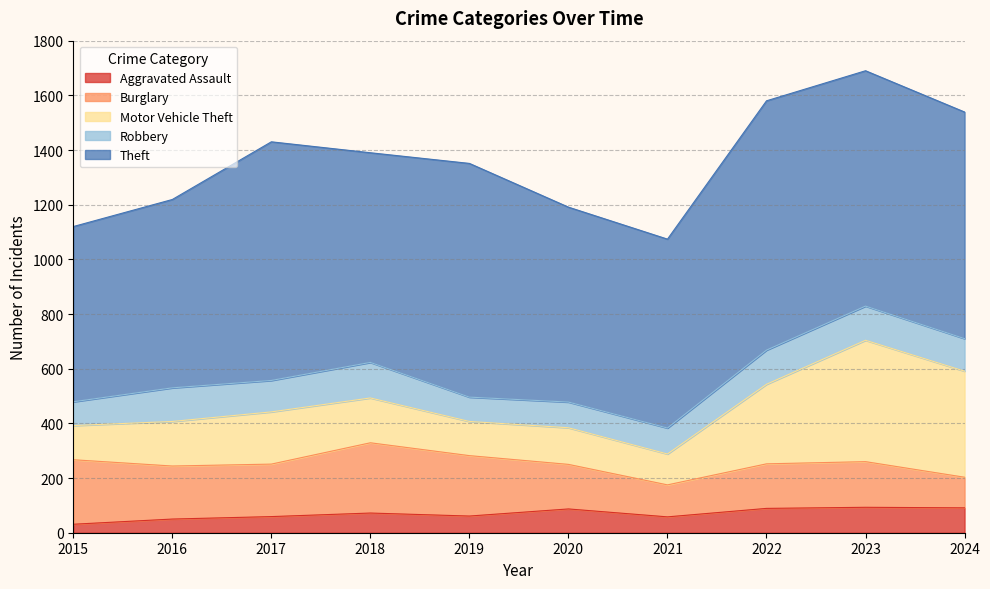

What is the maximum value shown in the chart?

912